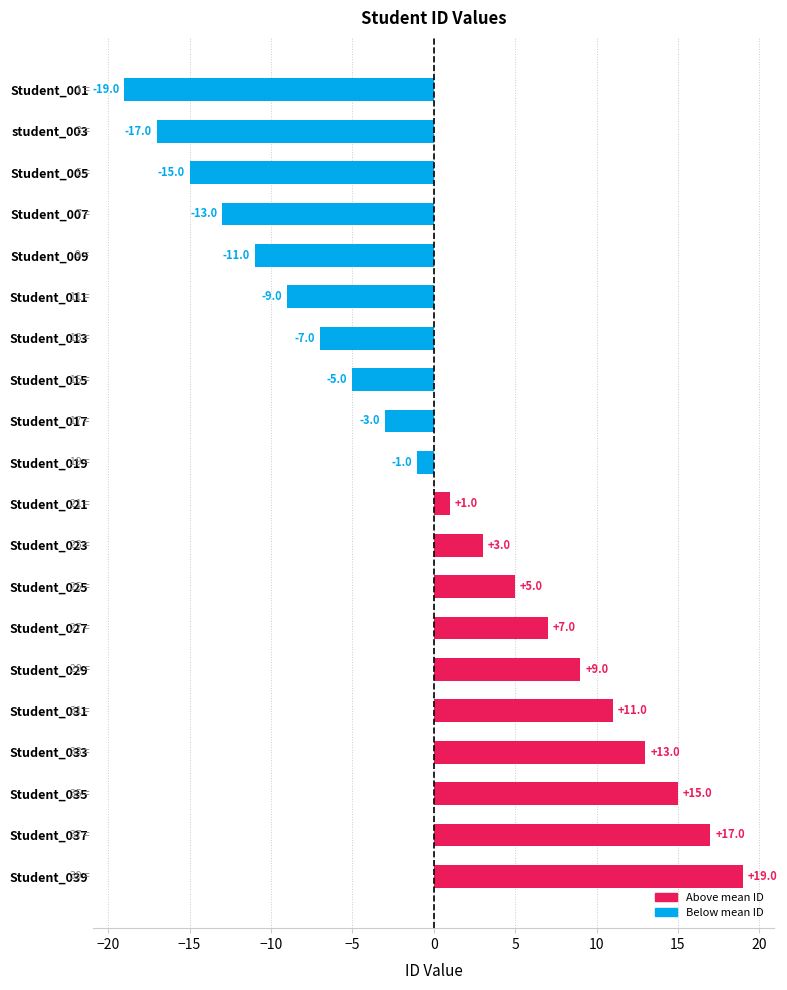

What is the difference between the second highest and second lowest values?

34